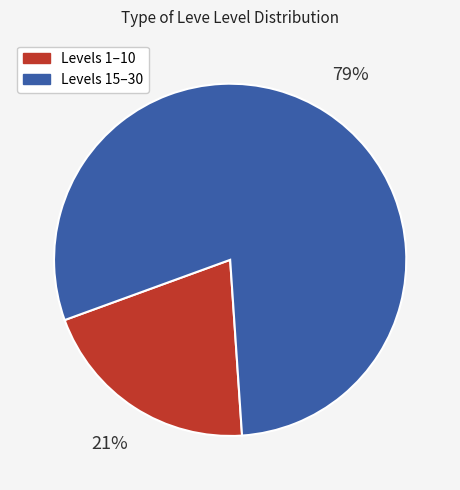

To the nearest percent, what is the average slice percentage?

50%